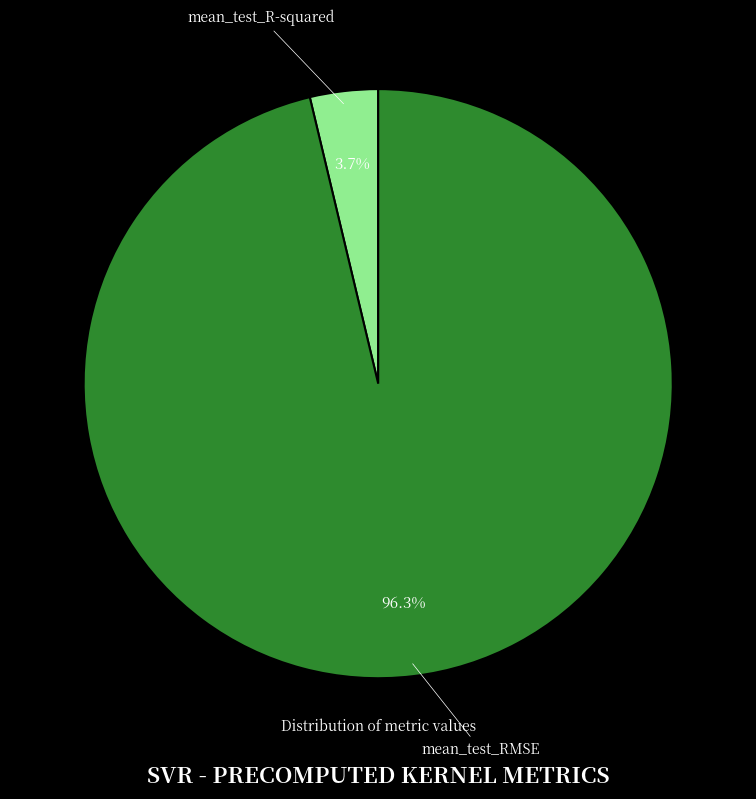

Is there a majority slice in this chart?

Yes